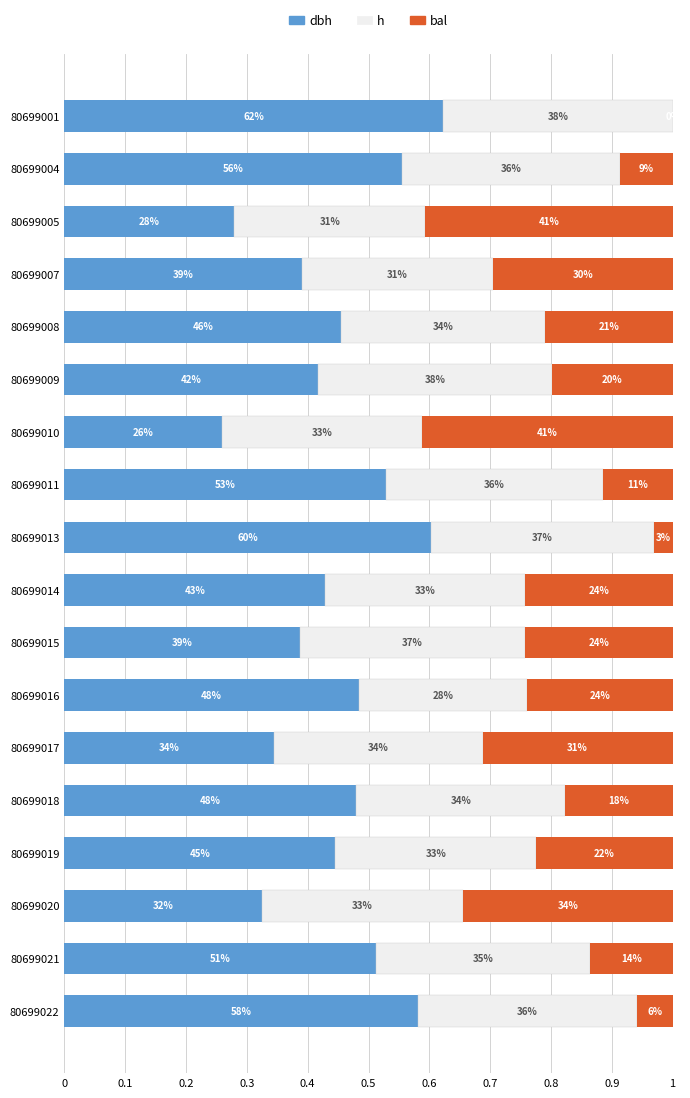

What are all the series names shown in the legend?

dbh, h, bal